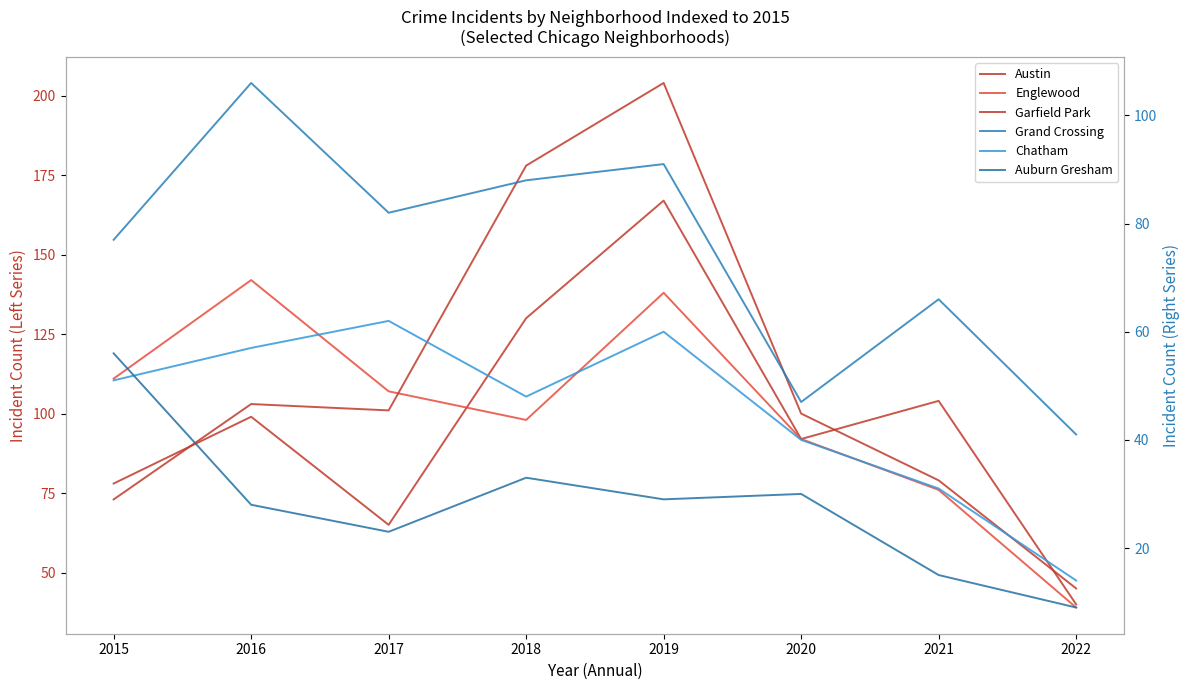

Reading left to right, what are all the values shown in this chart?

Austin: 78	99	65	130	167	92	104	40
Englewood: 111	142	107	98	138	92	76	39
Garfield Park: 73	103	101	178	204	100	79	45
Grand Crossing: 77	106	82	88	91	47	66	41
Chatham: 51	57	62	48	60	40	31	14
Auburn Gresham: 56	28	23	33	29	30	15	9